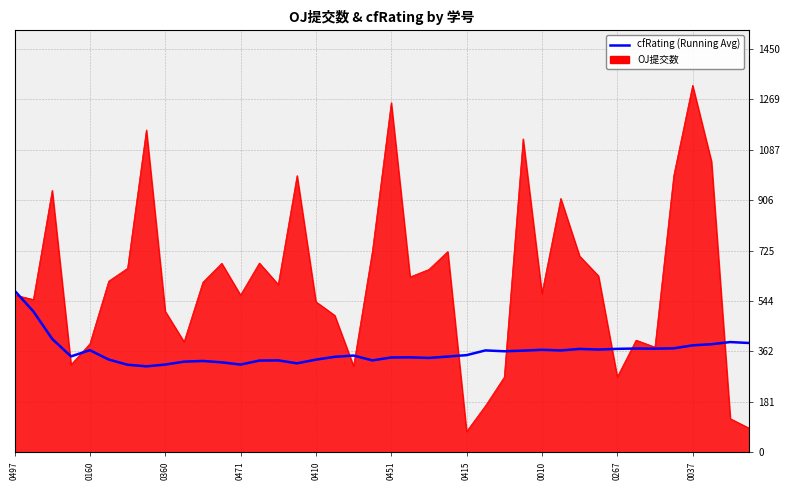

Rank the series by their maximum value, from lowest to highest.

cfRating (Running Avg), OJ提交数